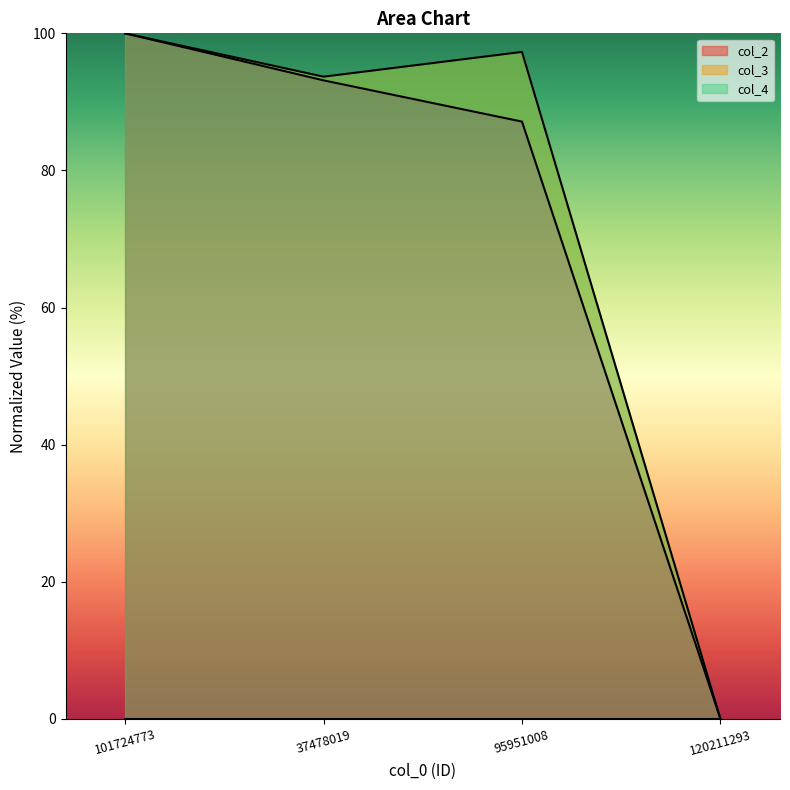

What is the difference between the col_2 values at 37478019 and 95951008?

6.0